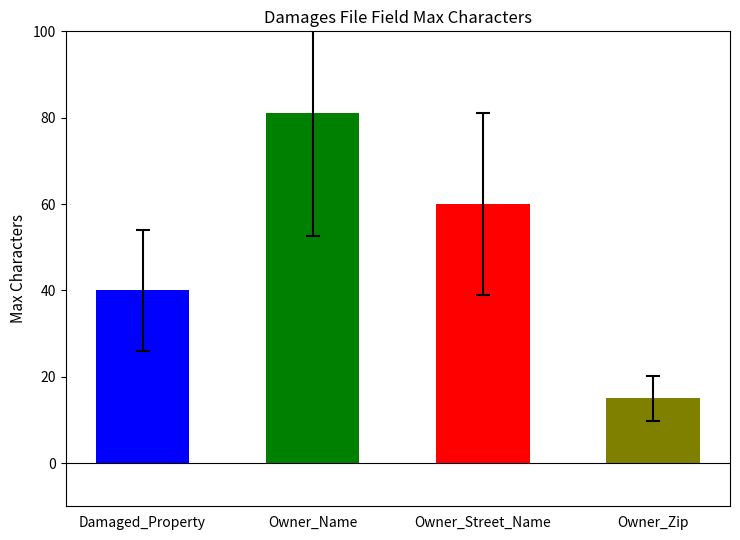

What is the difference between the maximum and minimum values?

66